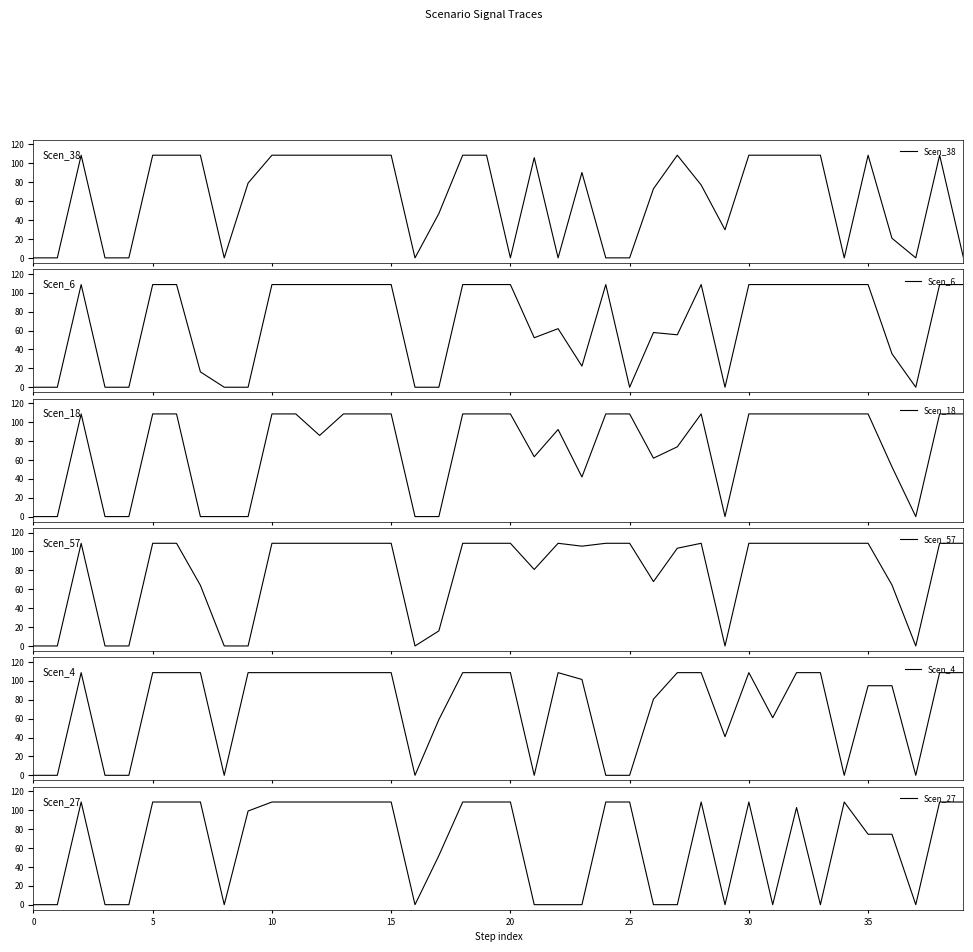

What is the highest value of the Scen_4 series?

108.6